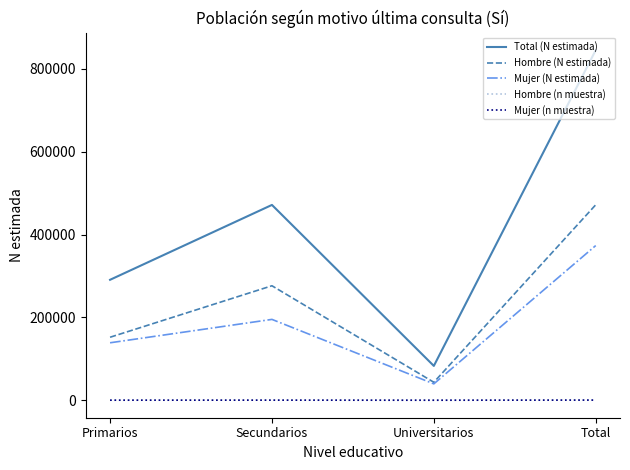

Is the value of Mujer (N estimada) at Secundarios greater than the value of Total (N estimada) at Primarios?

No